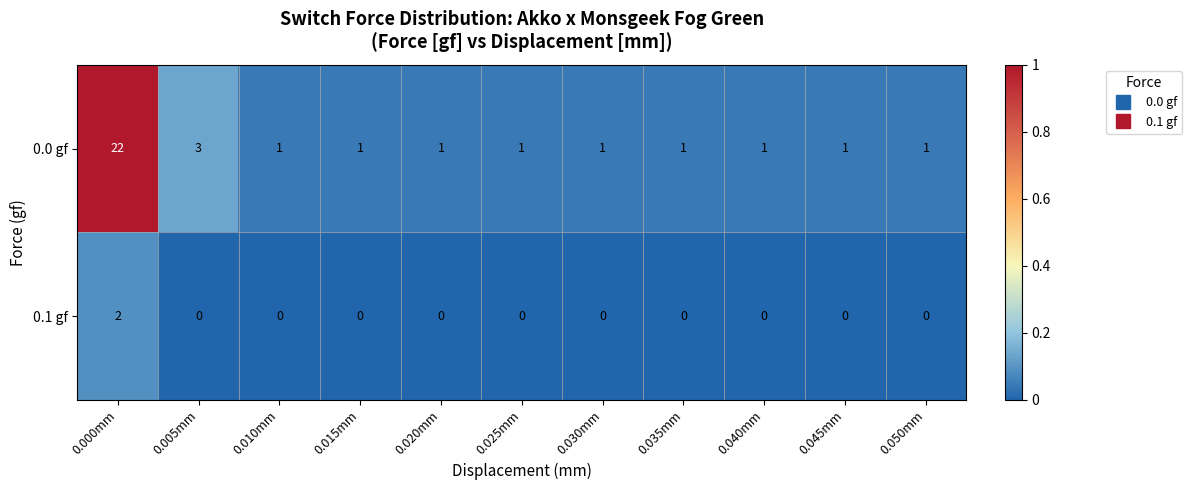

Which series has the largest total across all categories?

0.0 gf